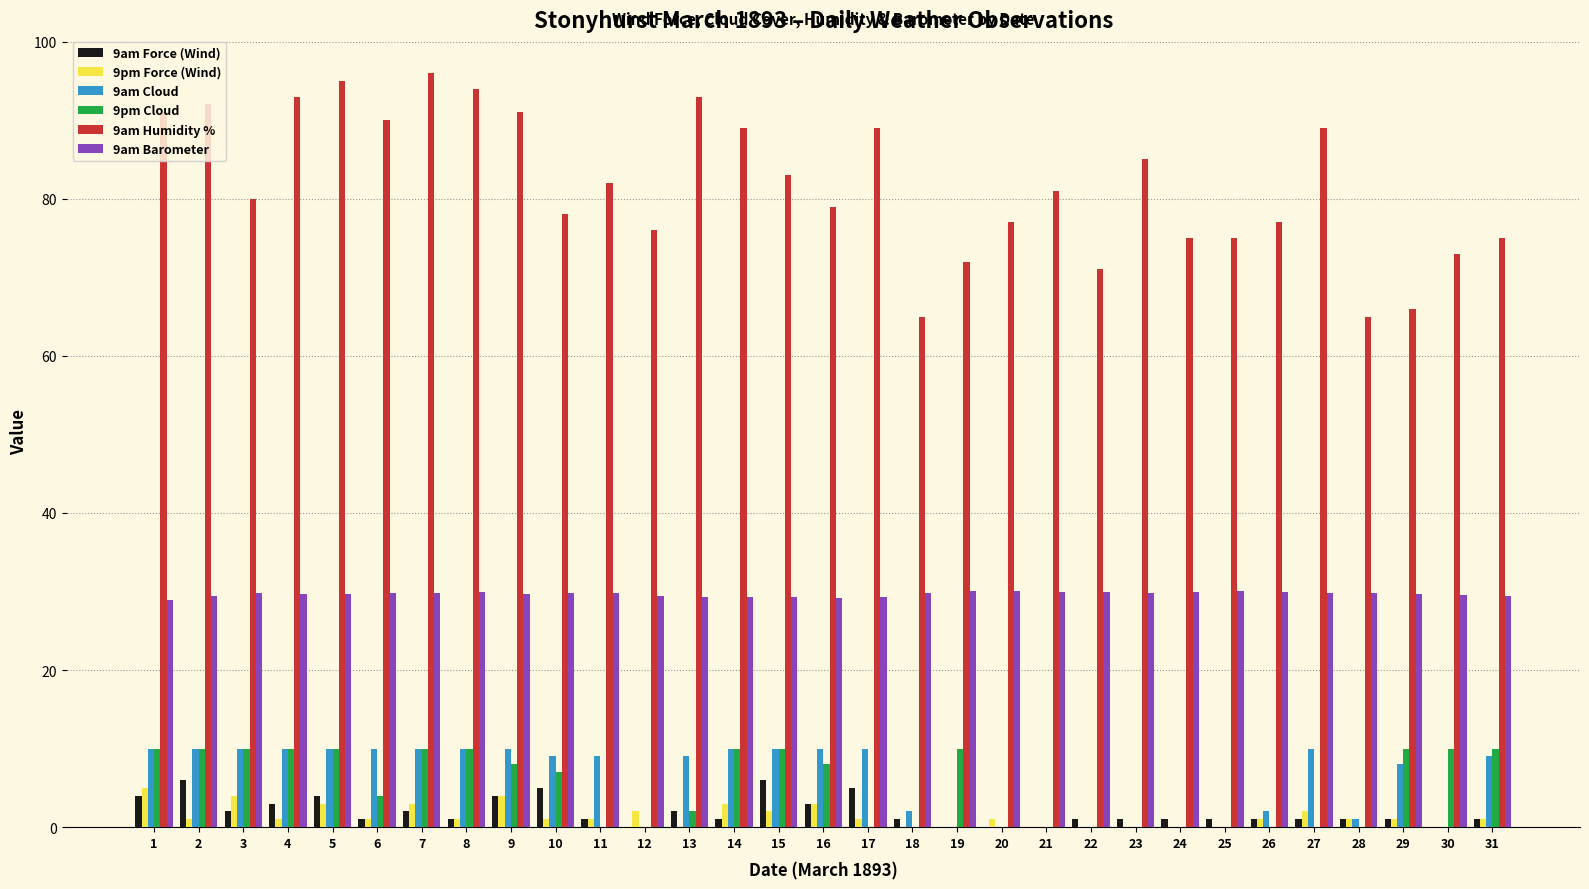

Where does the 9am Cloud series first go above 9?

1